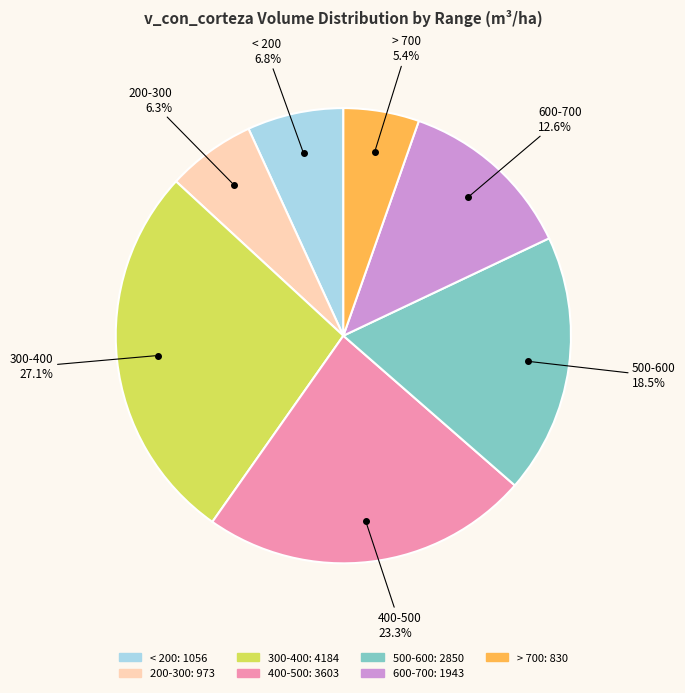

Is there a majority slice in this chart?

No